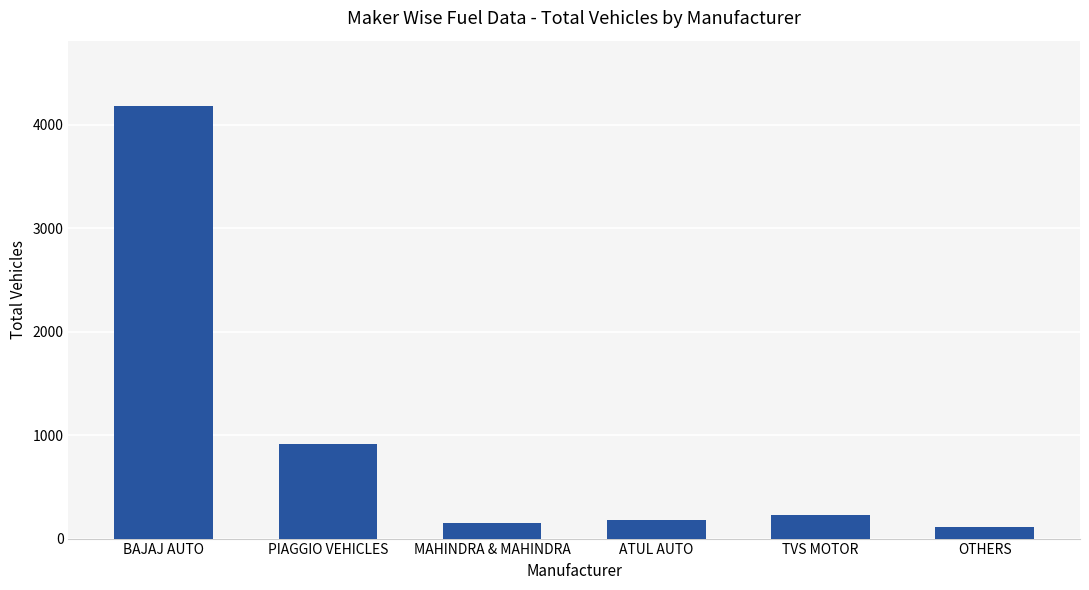

What is the average value?

961